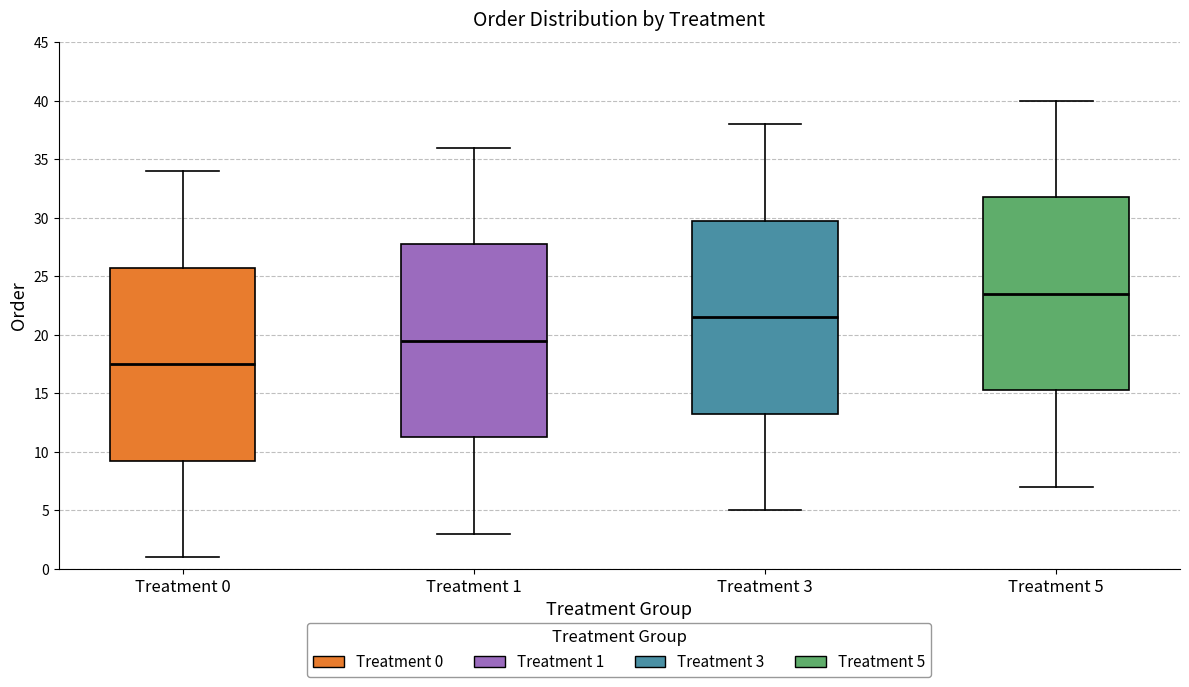

Where is the lower edge of the box for Treatment 0 on the y-axis? The values are not printed on the chart, so give them approximately, as read against the axis.

9.5